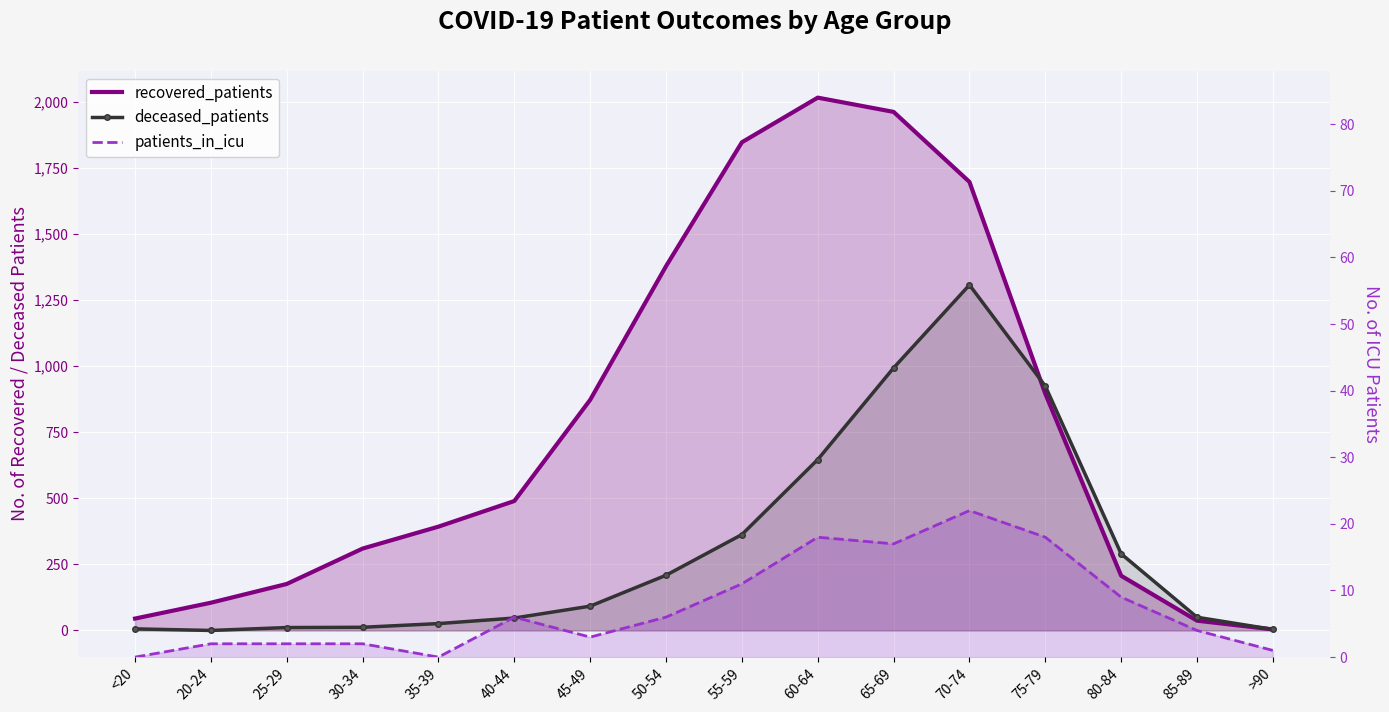

List the series in order of their overall mean, lowest first.

patients_in_icu, deceased_patients, recovered_patients